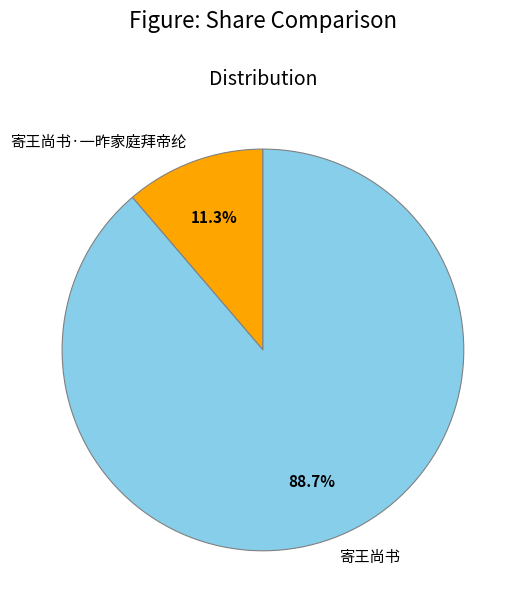

Is it true that 寄王尚书 is 89% of the pie?

True